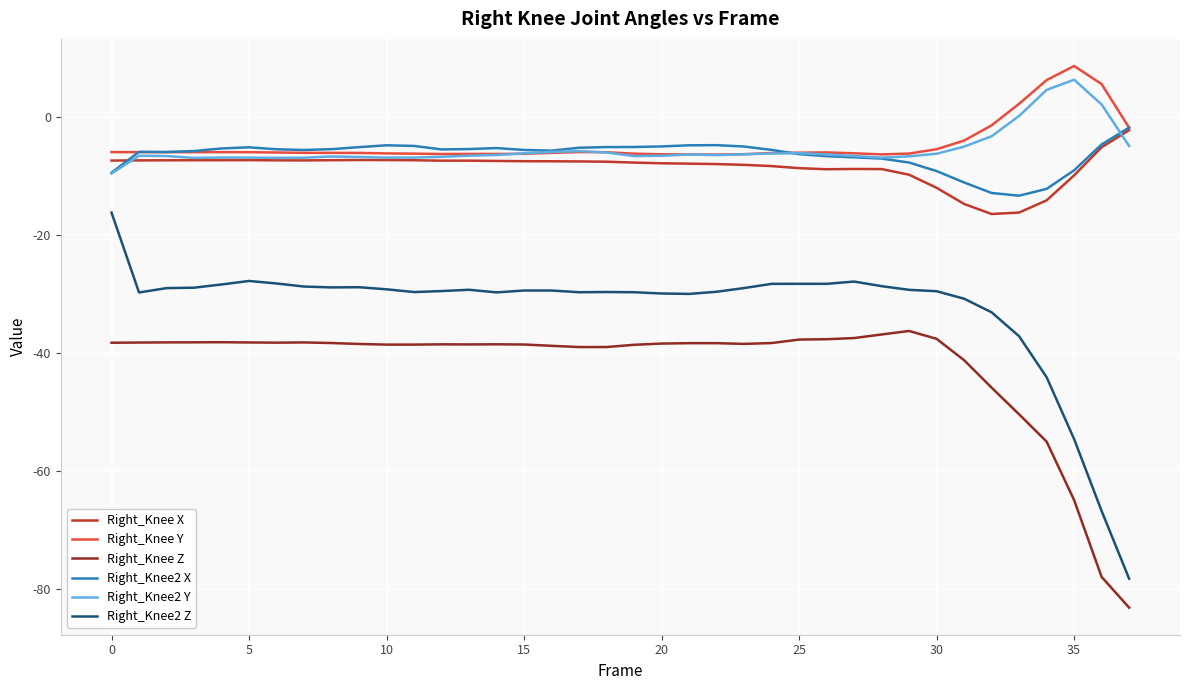

What is the minimum value shown in the chart?

-83.1